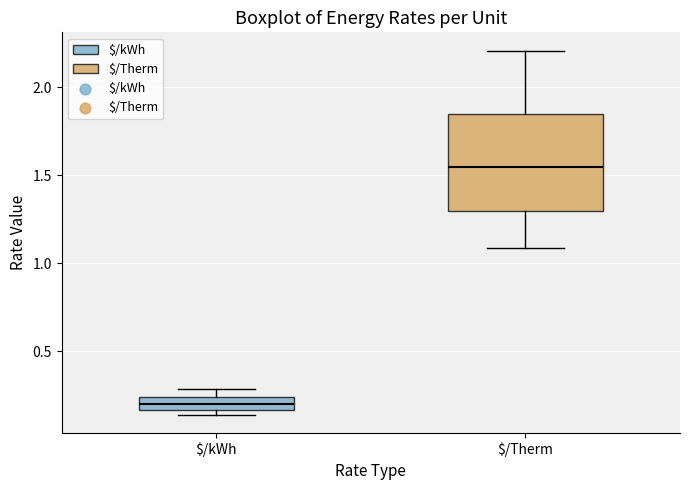

Where is the lower edge of the box for $/kWh on the y-axis? The values are not printed on the chart, so give them approximately, as read against the axis.

0.15